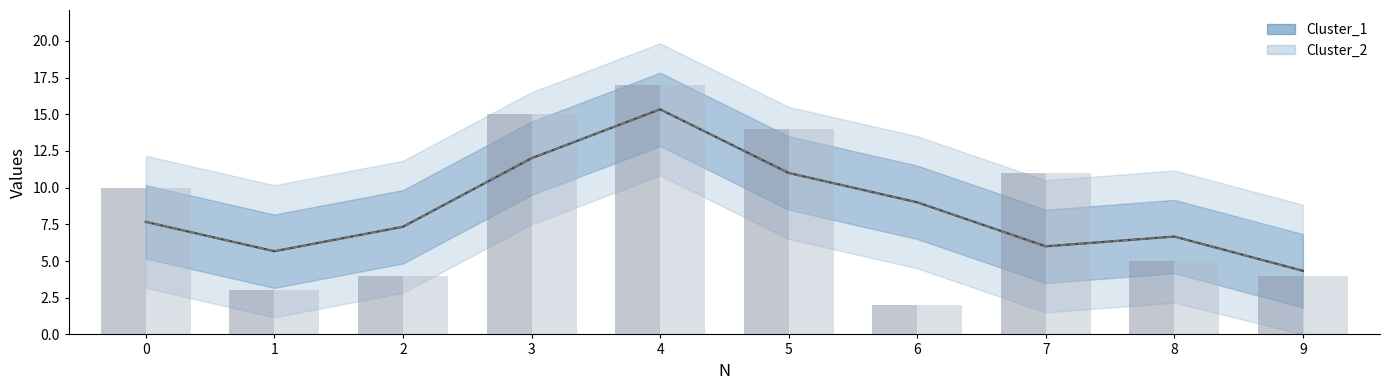

Reading left to right, list all the values displayed in this chart.

Cluster_1: 10	3	4	15	17	14	2	11	5	4
Cluster_2: 10	3	4	15	17	14	2	11	5	4